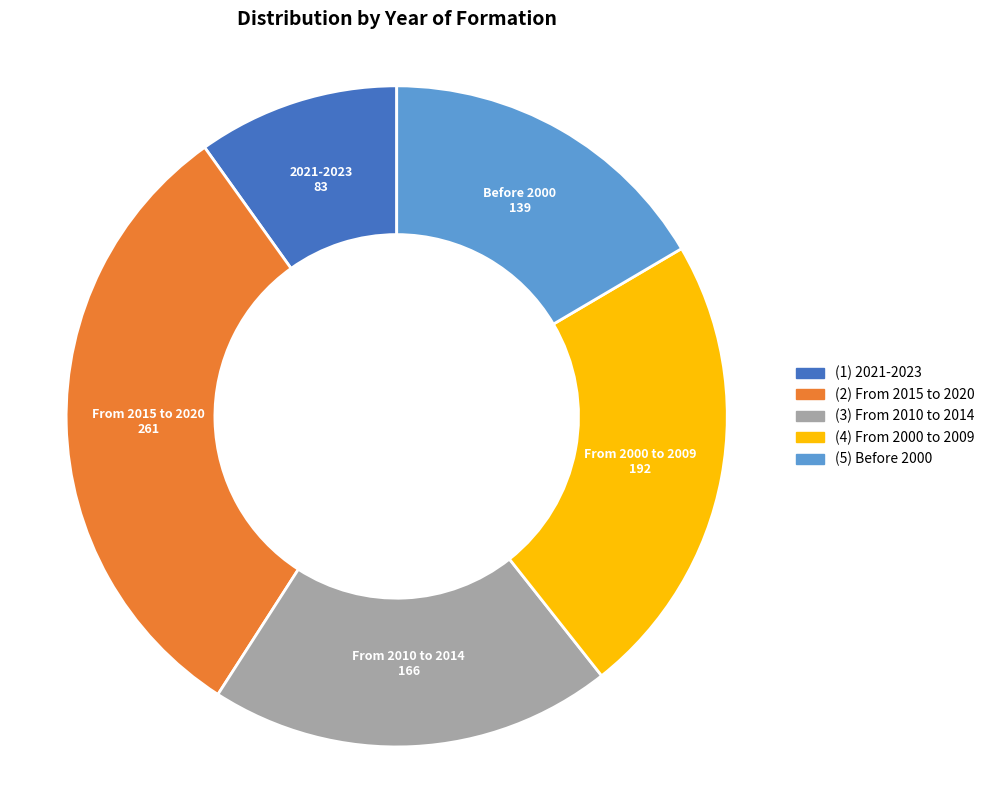

True or false: (2) From 2015 to 2020 accounts for 31% of the total.

True